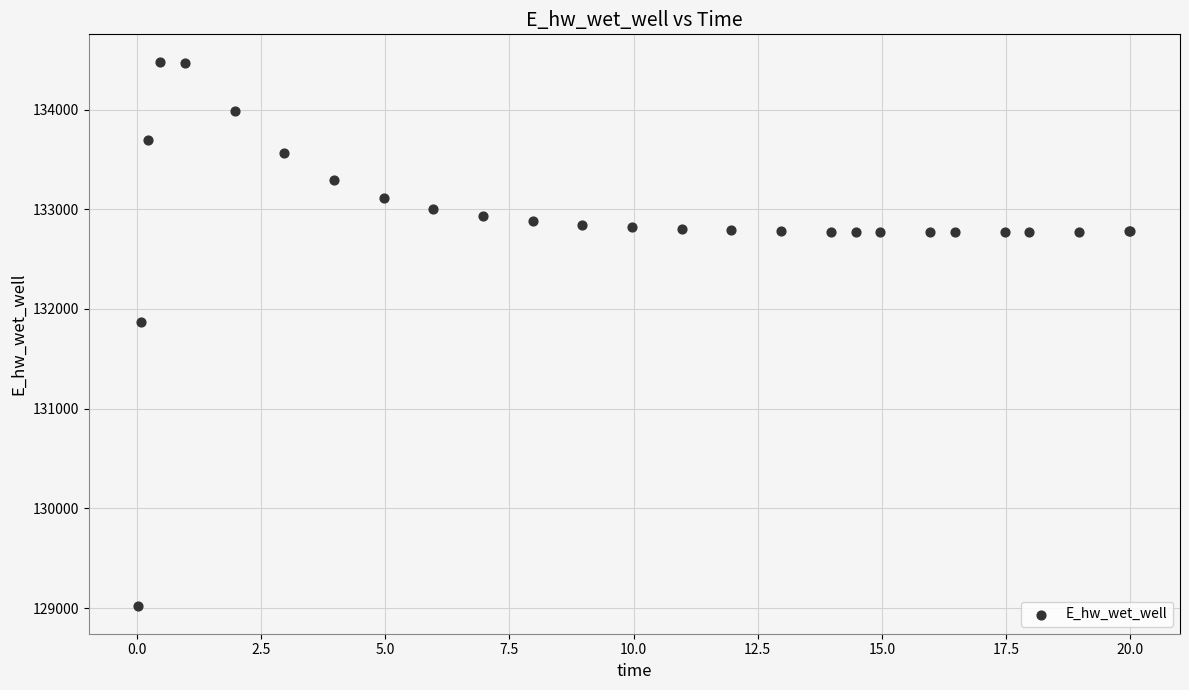

What Y value in the scatter plot is closest to 131748?

131866.9